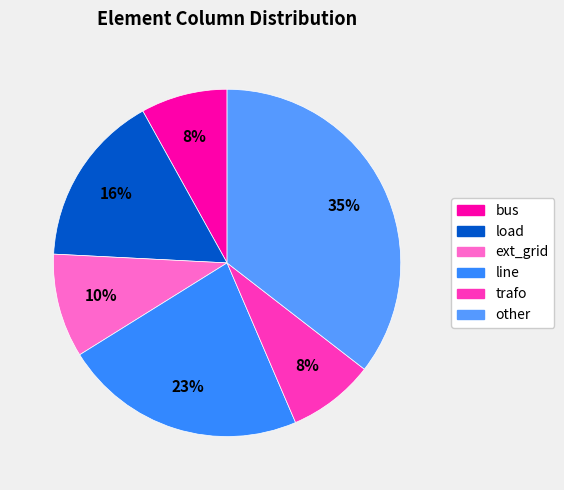

True or false: load accounts for 16% of the total.

True